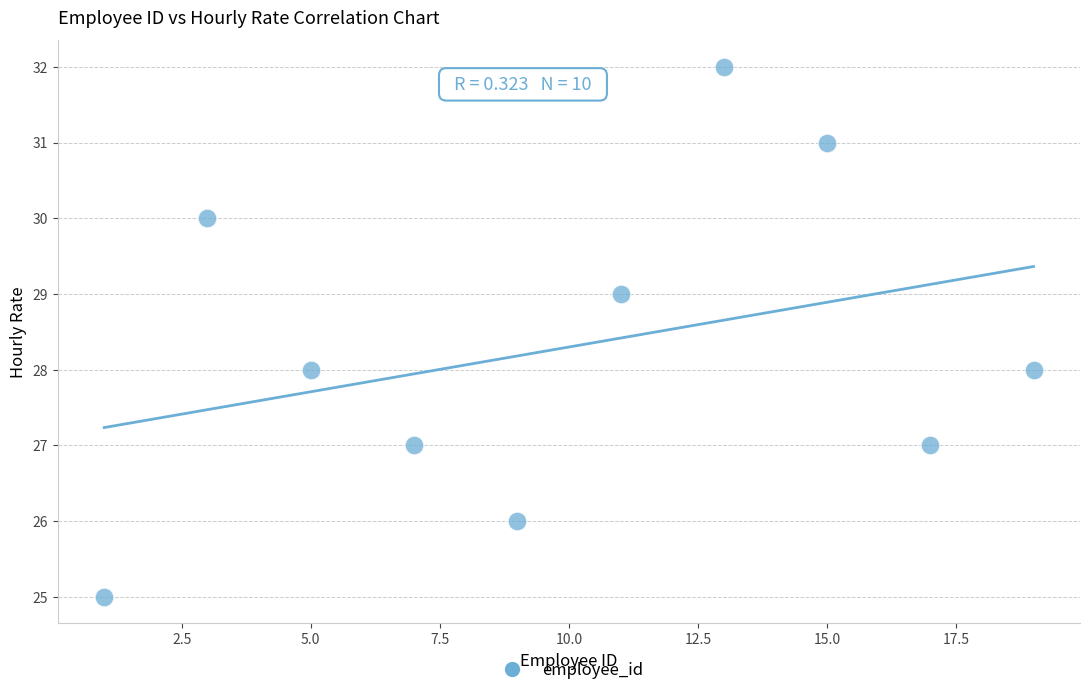

What is the average Y value?

28